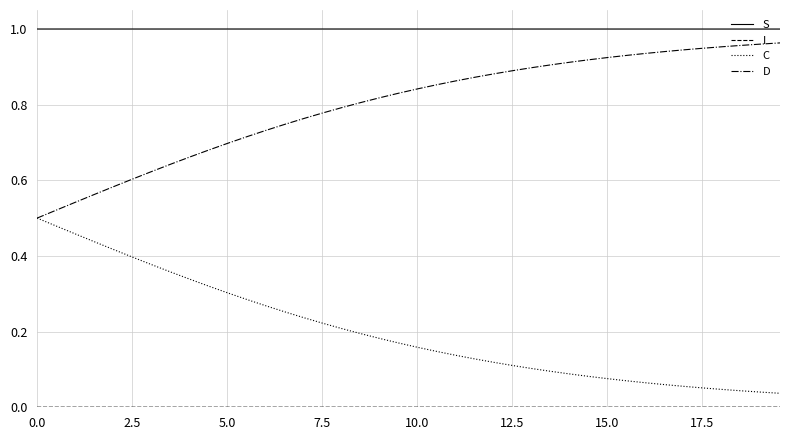

How many lines are shown in the chart?

4